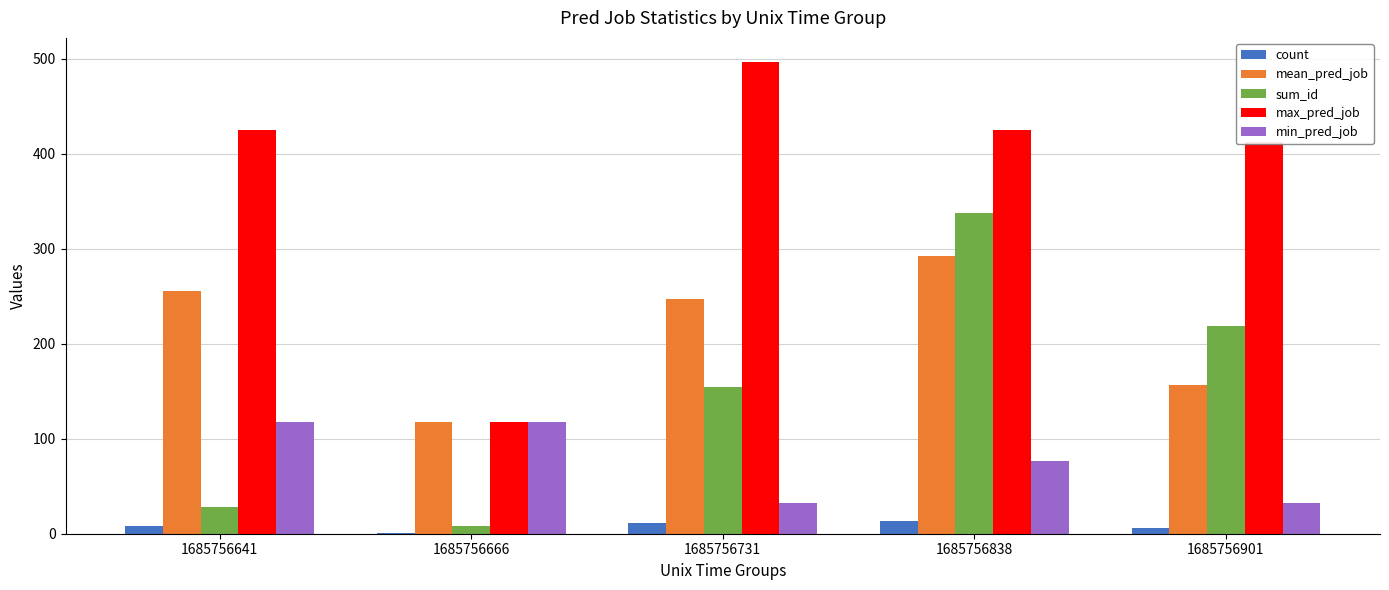

The sum_id series shows 500 at 1685756838. True or false?

False